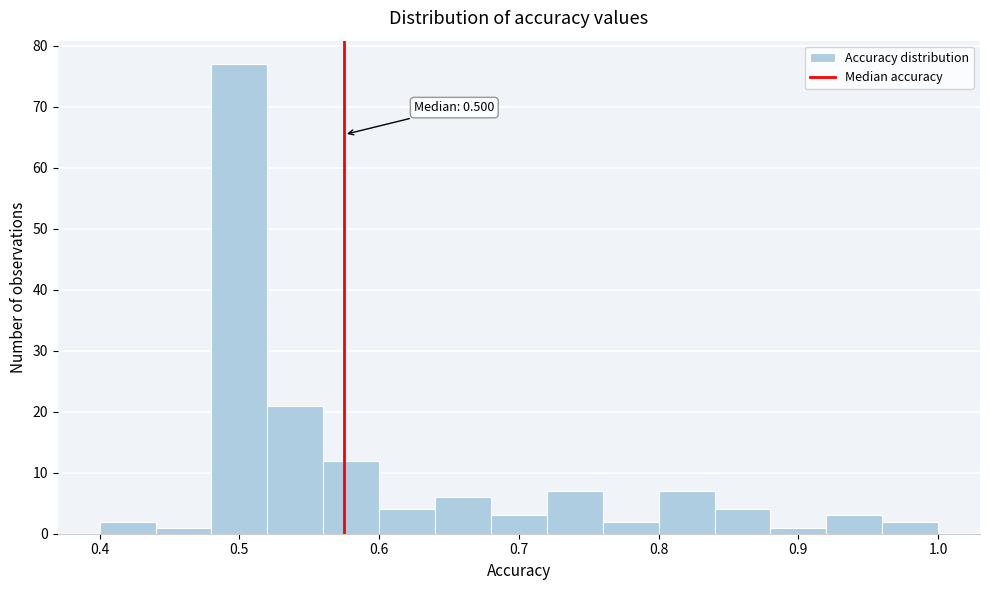

Which range on the x-axis has the tallest bar?

0.48 to 0.52